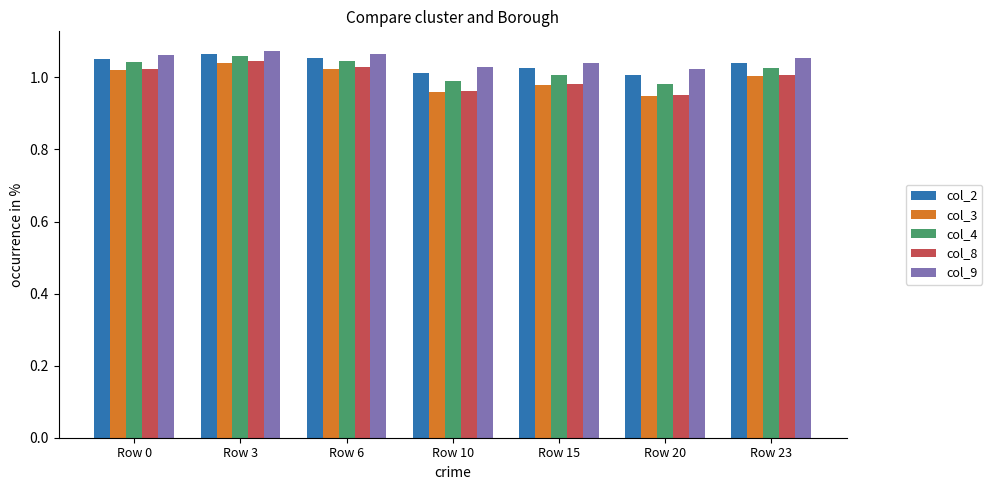

Which label corresponds to the smallest value in the chart?

Row 20